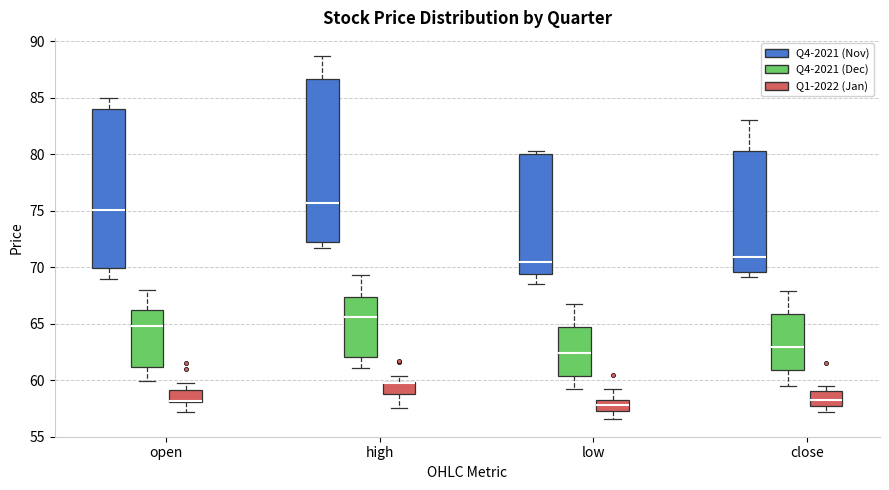

Reading left to right, transcribe this box plot: for each box, give where its median line is, the range the box spans, and where its two whiskers end, as read against the y-axis. The values are not printed on the chart, so give them approximately, as read against the axis.

open (Q4-2021 (Nov)): median 75.0, box 70.0 to 84.0, whiskers 69.0 to 85.0
open (Q4-2021 (Dec)): median 65.0, box 61.0 to 66.0, whiskers 60.0 to 68.0
open (Q1-2022 (Jan)): median 58.0 (drawn on the box's lower edge), box 58.0 to 59.0, whiskers 57.0 to 60.0
high (Q4-2021 (Nov)): median 75.5, box 72.5 to 86.5, whiskers 71.5 to 88.5
high (Q4-2021 (Dec)): median 65.5, box 62.0 to 67.5, whiskers 61.0 to 69.5
high (Q1-2022 (Jan)): median 60.0 (drawn on the box's upper edge), box 59.0 to 60.0, whiskers 57.5 to 60.5
low (Q4-2021 (Nov)): median 70.5, box 69.5 to 80.0, whiskers 68.5 to 80.5
low (Q4-2021 (Dec)): median 62.5, box 60.5 to 64.5, whiskers 59.0 to 66.5
low (Q1-2022 (Jan)): median 58.0 (inside the box), box 57.5 to 58.0, whiskers 56.5 to 59.0
close (Q4-2021 (Nov)): median 71.0, box 69.5 to 80.5, whiskers 69.0 to 83.0
close (Q4-2021 (Dec)): median 63.0, box 61.0 to 66.0, whiskers 59.5 to 68.0
close (Q1-2022 (Jan)): median 58.5, box 58.0 to 59.0, whiskers 57.0 to 59.5